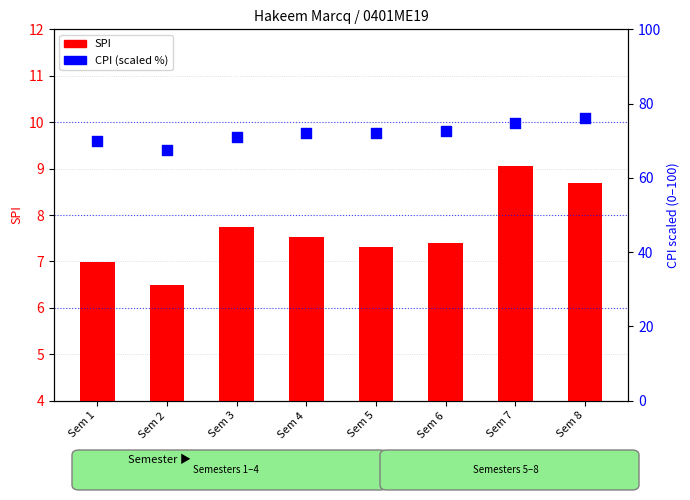

At which category is the sum across all series the highest?

Sem 8